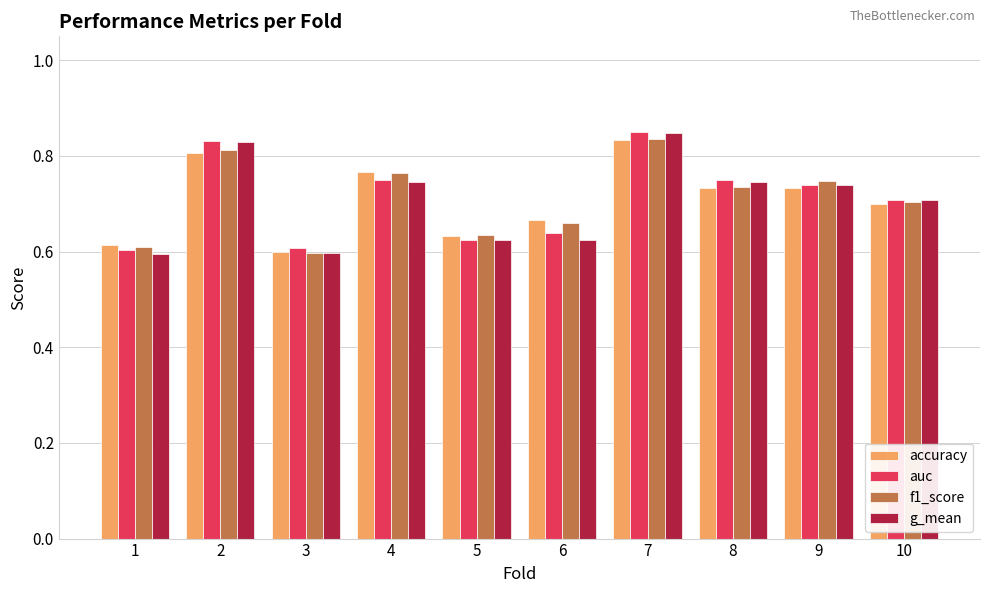

How many accuracy values are between 0 and 1?

10